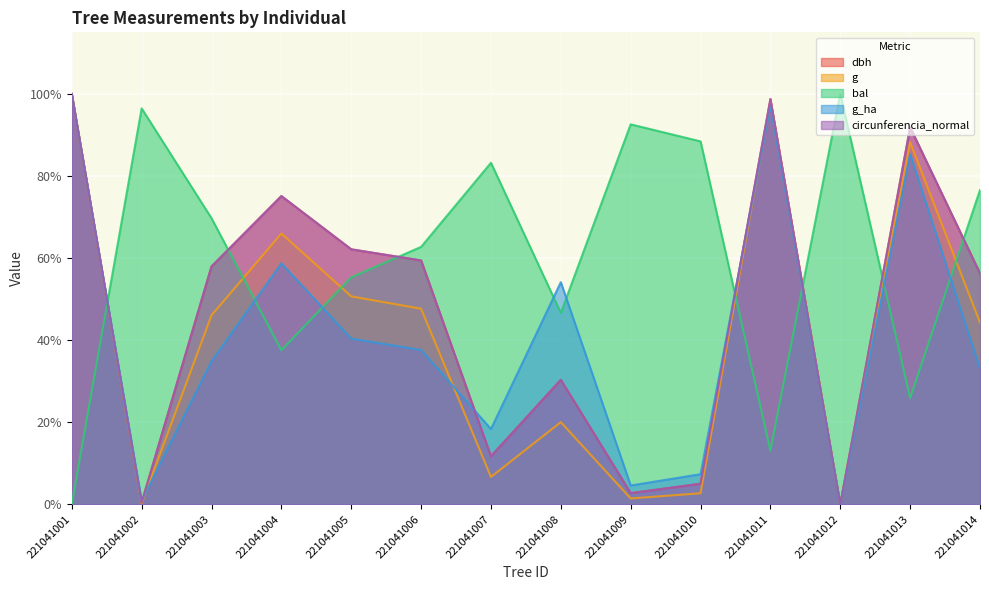

At which label does g_ha first exceed 37?

221041001